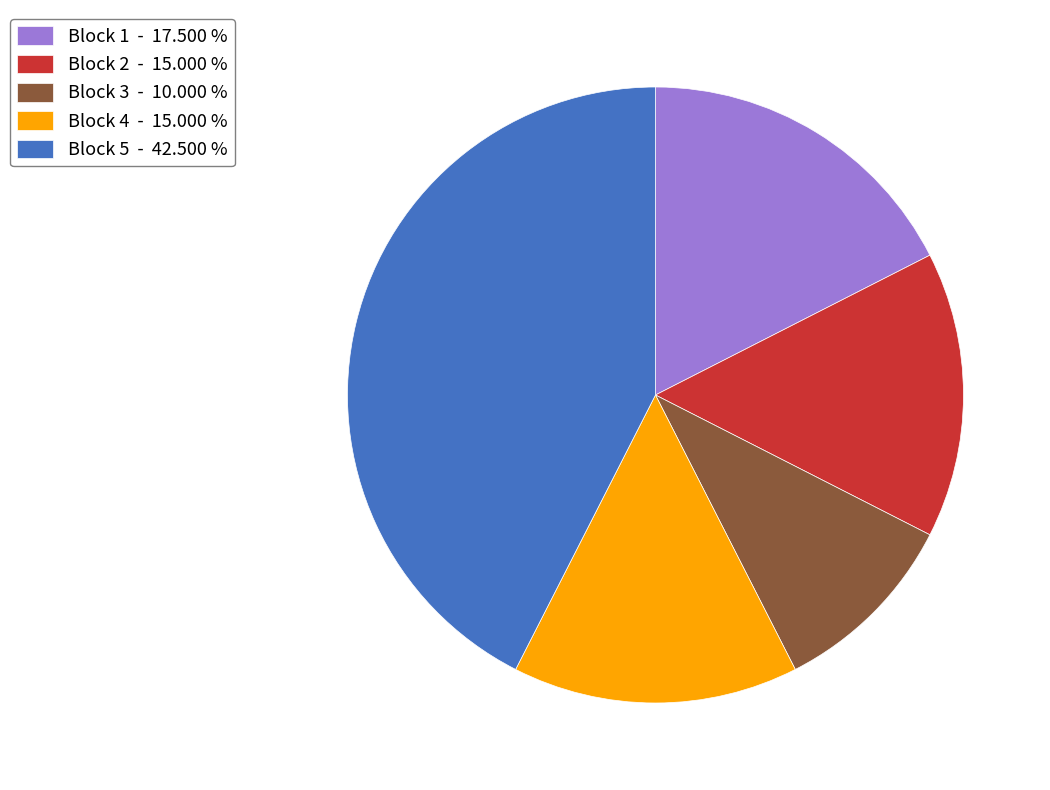

Which has a higher value, Block 2 - 15.000 % or Block 1 - 17.500 %?

Block 1 - 17.500 %